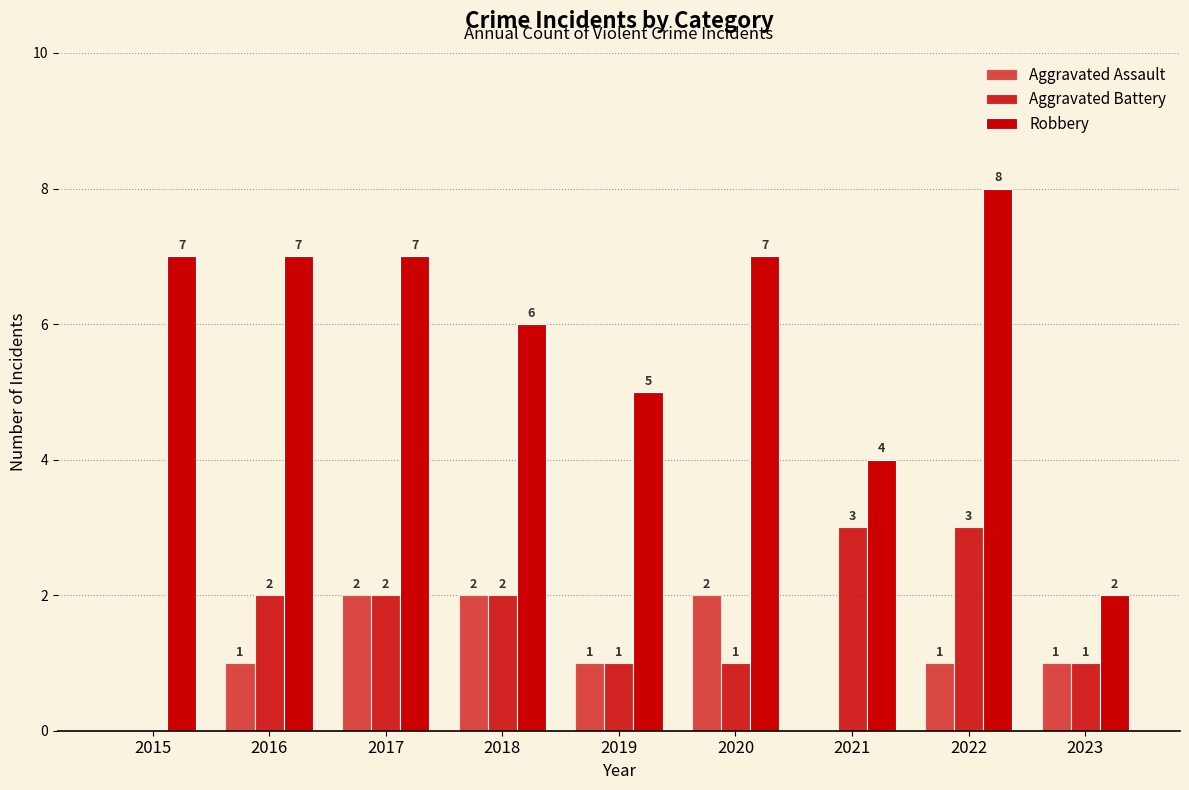

How many groups of bars are there?

9